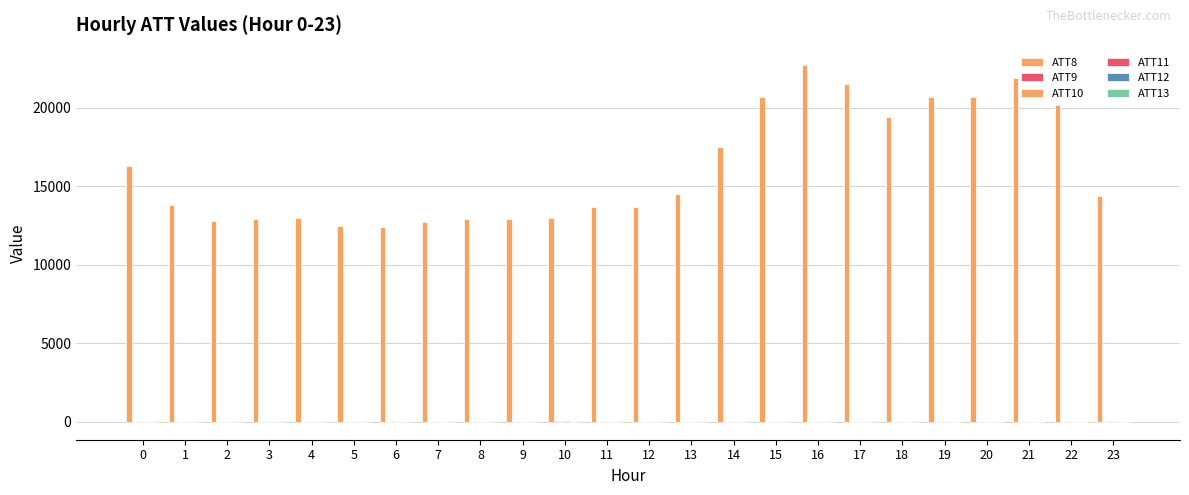

What is the difference between the maximum and minimum values in the ATT8 series?

10300.0